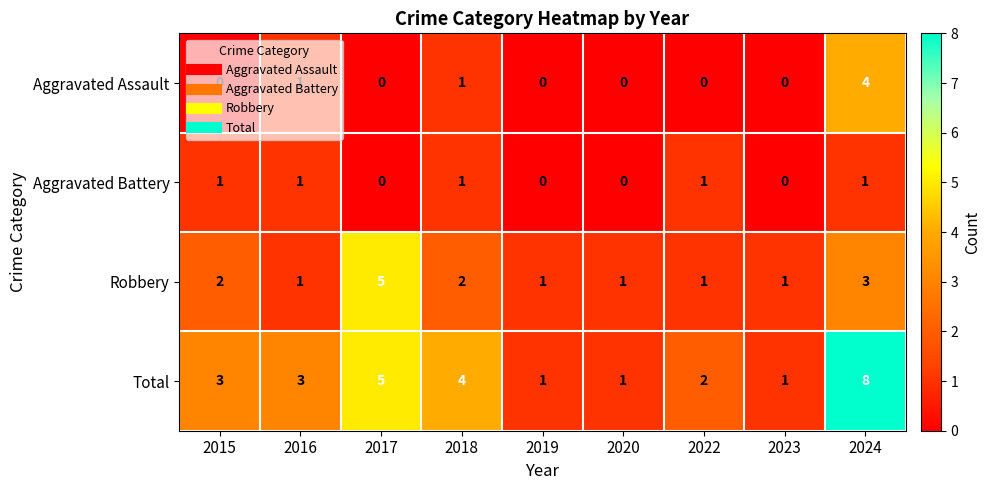

At which category is the sum across all series the highest?

2024